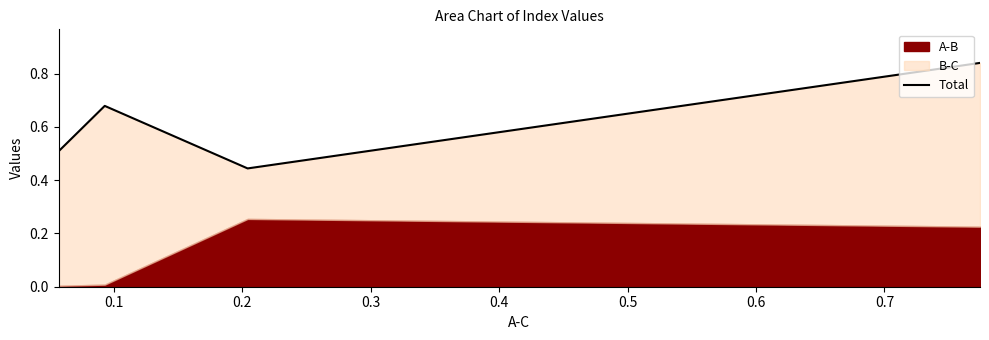

Is it true that the value at 0.1 is 0.7?

True